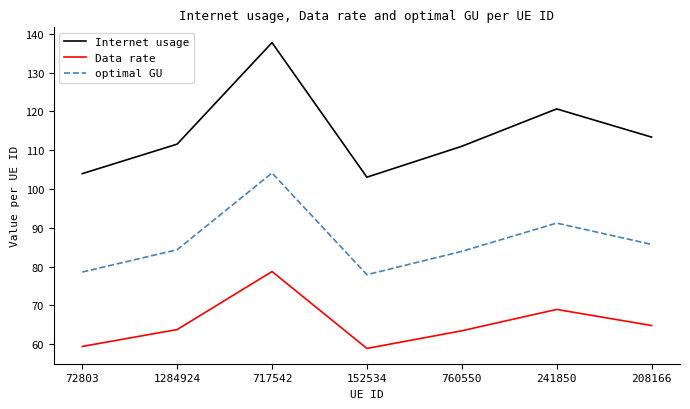

True or false: Data rate and optimal GU cross at least once.

False